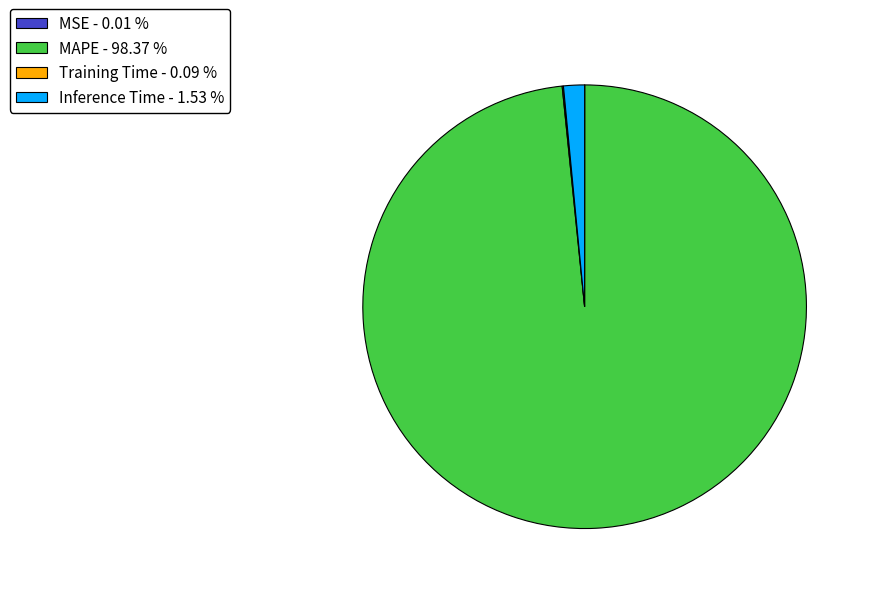

Is there any slice that represents more than half of the pie?

Yes